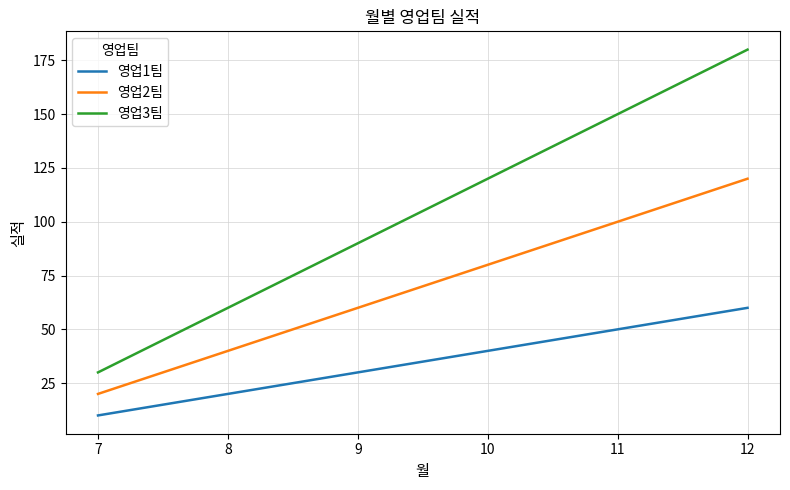

True or false: 영업3팀 and 영업1팀 intersect in this chart.

False